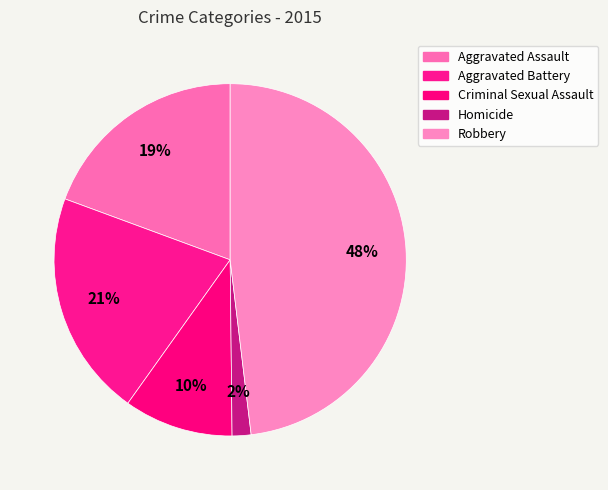

To the nearest percent, what is the combined percentage of Aggravated Assault and Criminal Sexual Assault?

29%